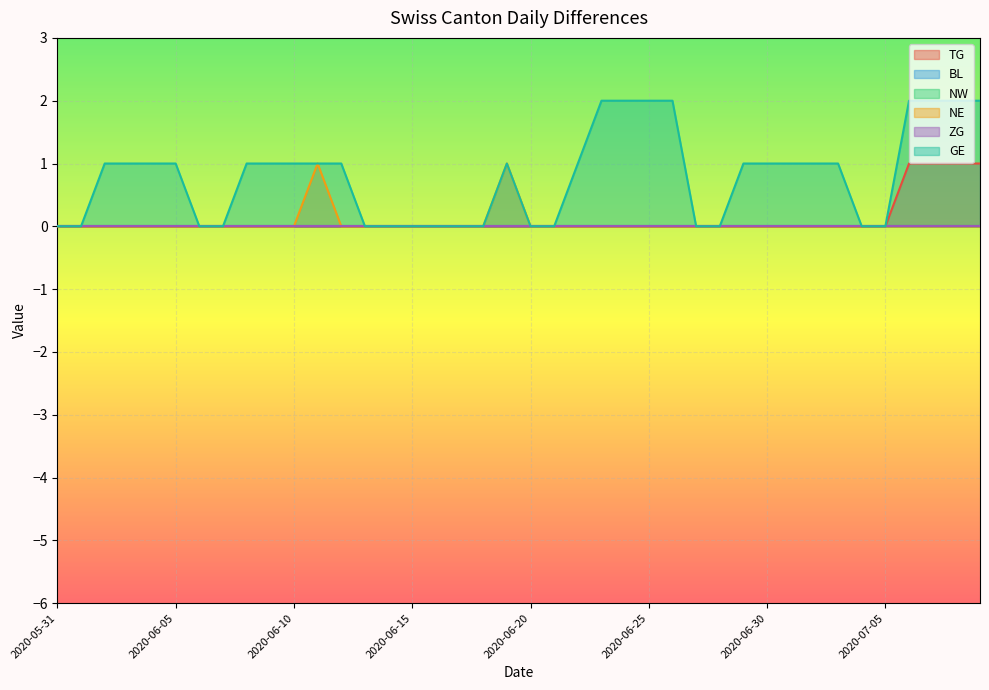

What position from the right is 2020-07-01?

9